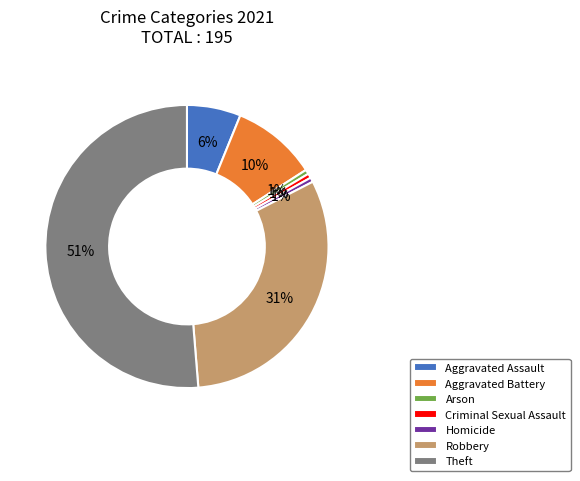

Is it true that Aggravated Battery is 10% of the pie?

True